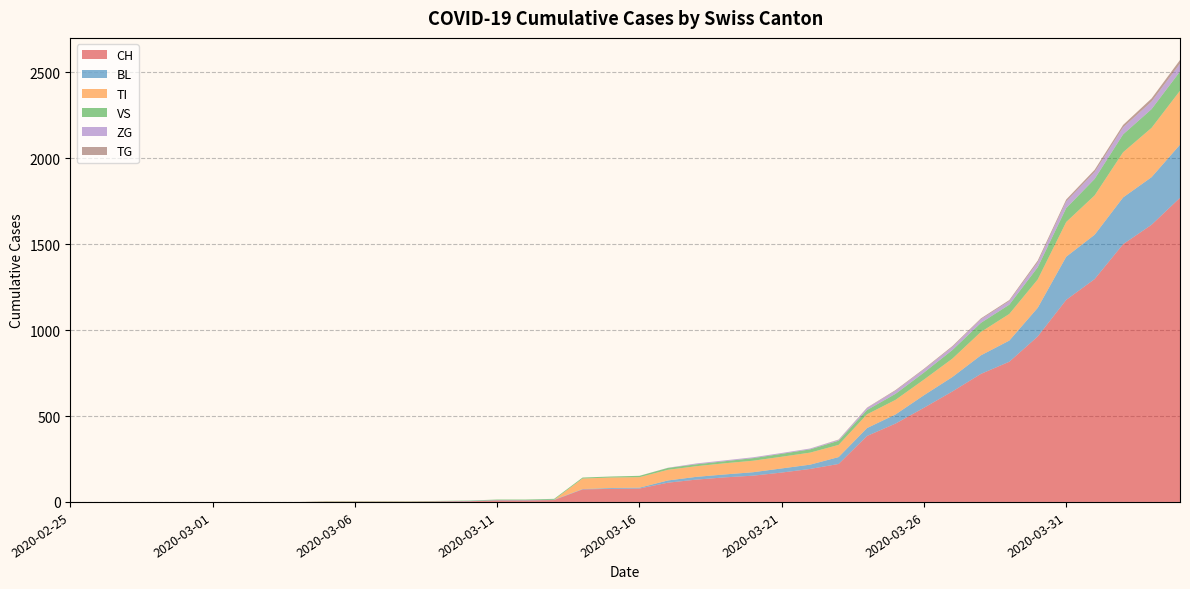

Reading left to right, extract all data points from this chart.

CH: 0	0	0	0	0	0	0	0	0	2	2	2	2	3	4	9	9	11	73	76	78	112	130	143	153	171	192	221	384	456	548	643	745	816	963	1176	1297	1500	1613	1770
BL: 0	0	0	0	0	0	0	0	0	0	0	0	0	1	2	2	2	2	2	5	5	13	16	17	20	24	25	40	46	53	73	84	108	123	167	251	258	272	277	309
TI: 0	0	0	0	0	0	0	0	0	0	0	0	0	0	0	0	0	0	61	61	61	62	62	65	67	68	70	71	80	85	91	107	136	155	165	202	229	263	287	314
VS: 0	0	0	0	0	0	0	0	0	2	2	2	2	2	2	3	3	5	6	6	8	11	11	12	15	17	19	24	25	35	41	50	53	54	71	81	96	104	109	112
ZG: 0	0	0	0	0	0	0	0	0	0	0	0	0	0	0	0	0	0	0	0	0	1	5	5	5	5	5	5	12	18	18	18	21	21	29	39	40	41	44	46
TG: 0	0	0	0	0	0	0	0	0	0	0	0	0	0	0	0	0	0	0	0	0	0	0	0	0	0	0	2	2	4	4	5	5	6	10	11	13	14	18	21